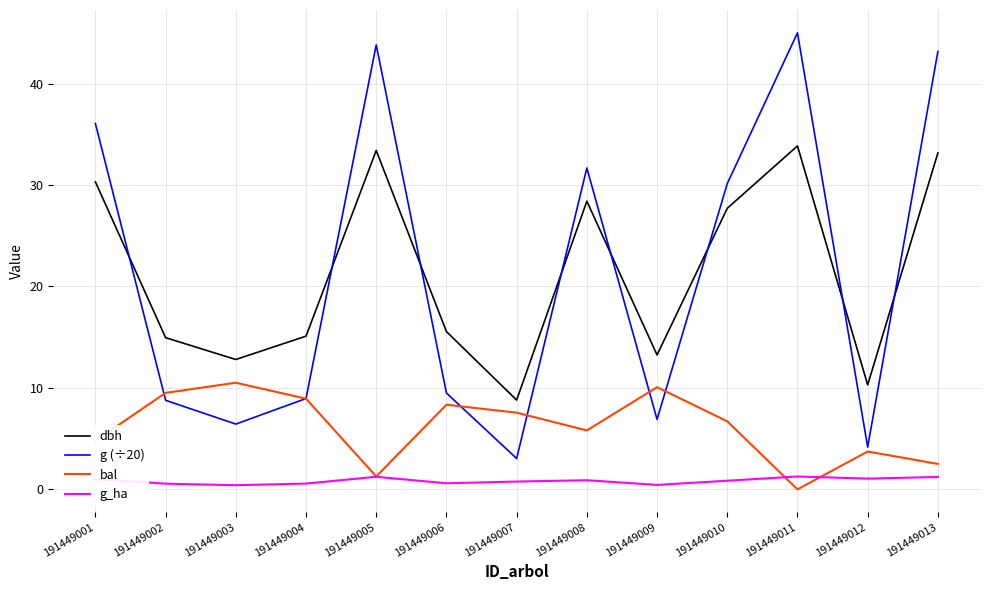

True or false: bal has a value of 2.3 at 191449001.

False